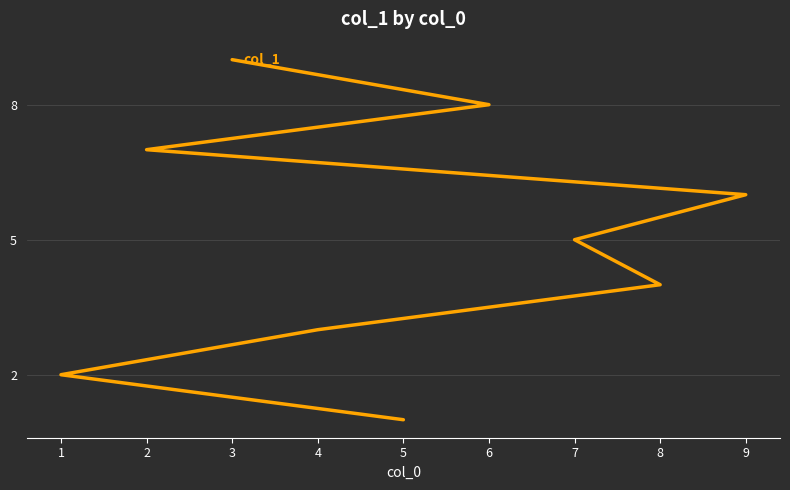

The chart shows a value of 5 at 4. True or false?

False